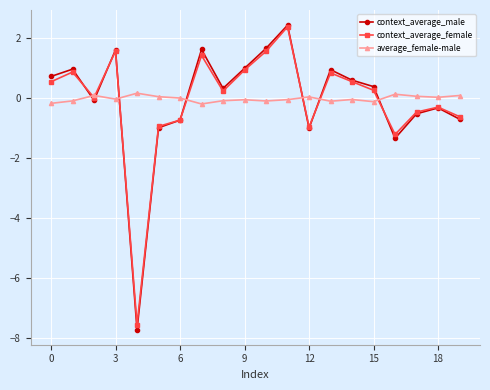

True or false: context_average_female has more than 1 interior local peaks.

True